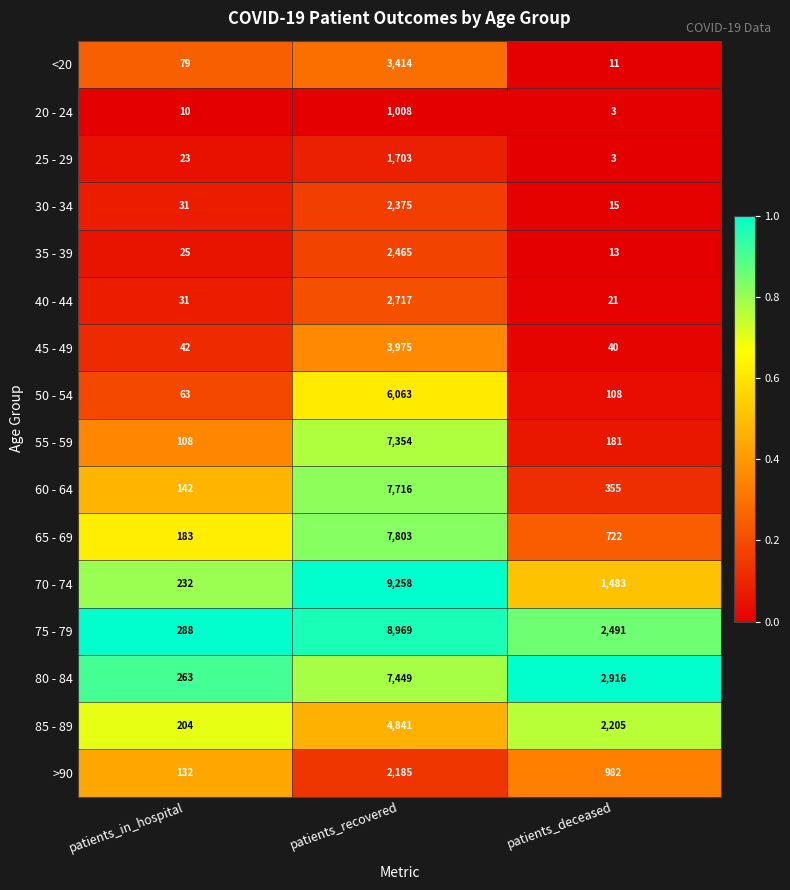

What is the average value of the 50 - 54 series?

2078